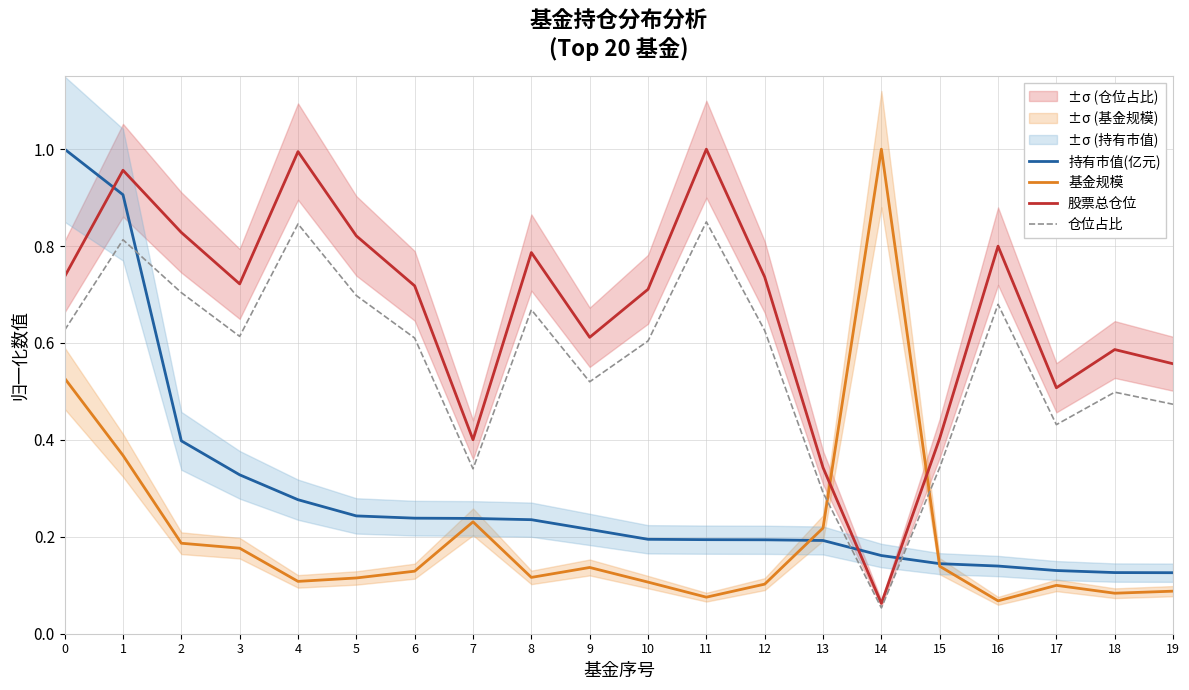

What is the maximum value shown in the chart?

1.0